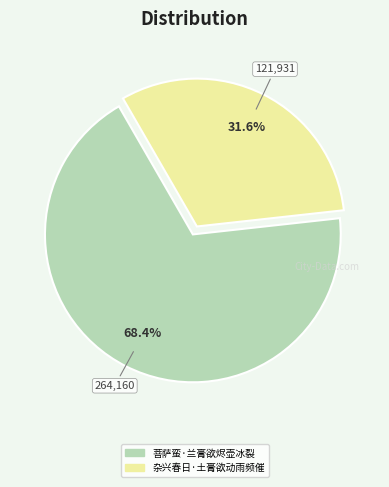

Which slice represents more than half of the pie?

菩萨蛮·兰膏欲烬壶冰裂